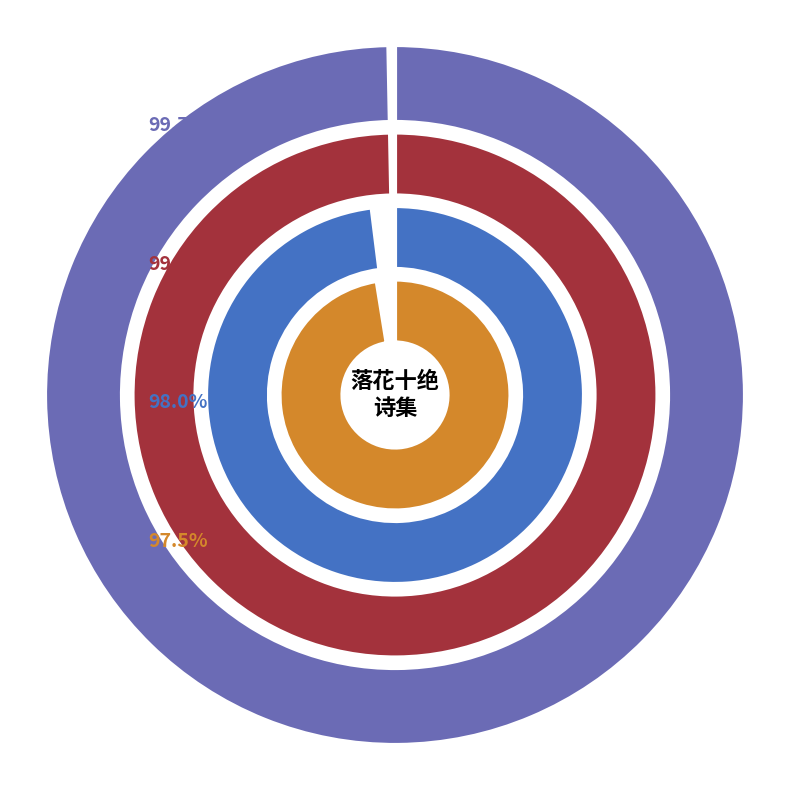

To the nearest percent, what portion does 落花十绝 其八 represent?

10%